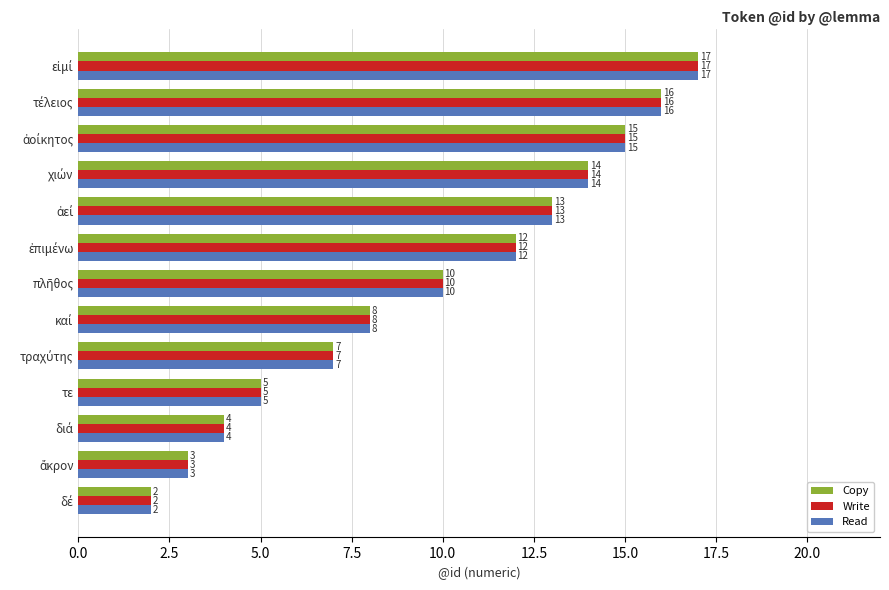

What is the maximum value shown in the chart?

17